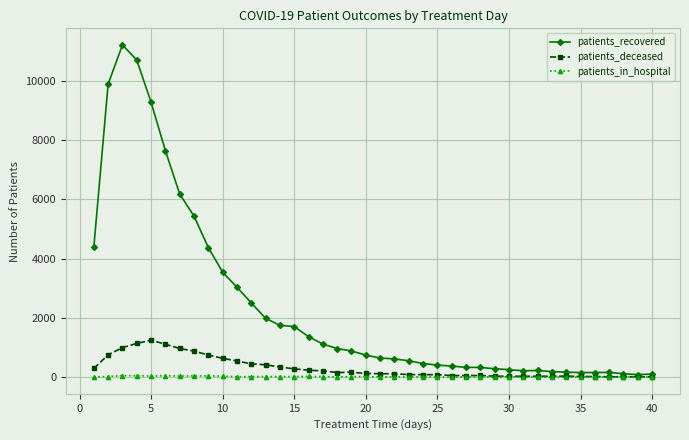

List the series in order of their peak value, highest first.

patients_recovered, patients_deceased, patients_in_hospital